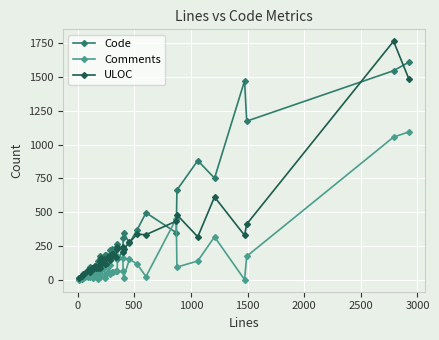

What are all the series names shown in the legend?

Code, Comments, ULOC